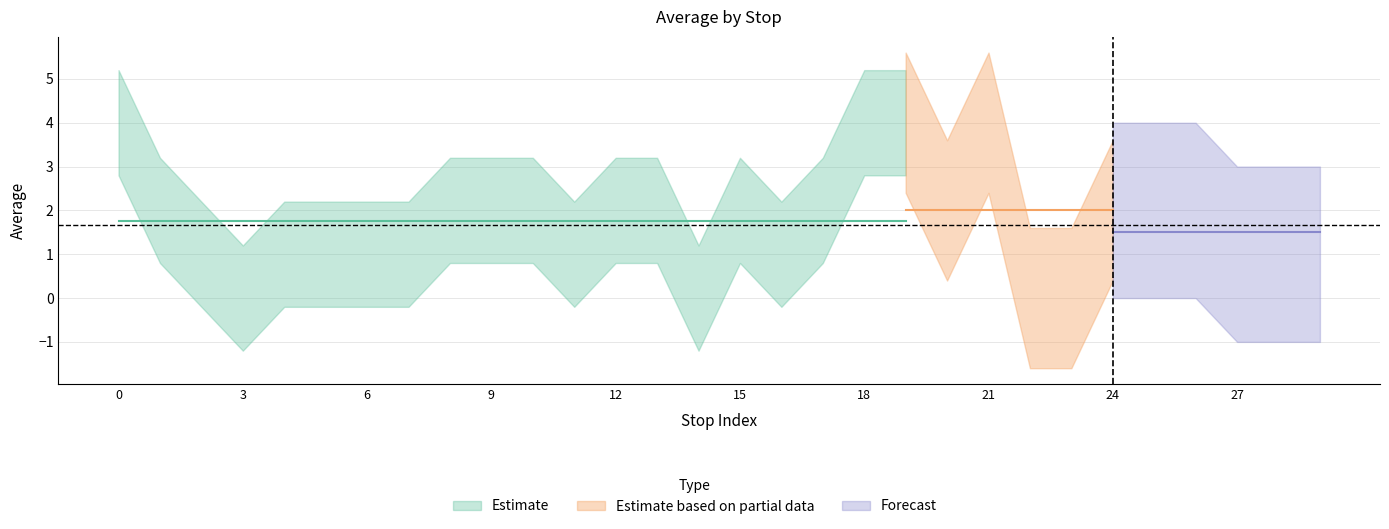

What is the difference between the maximum and minimum values?

4